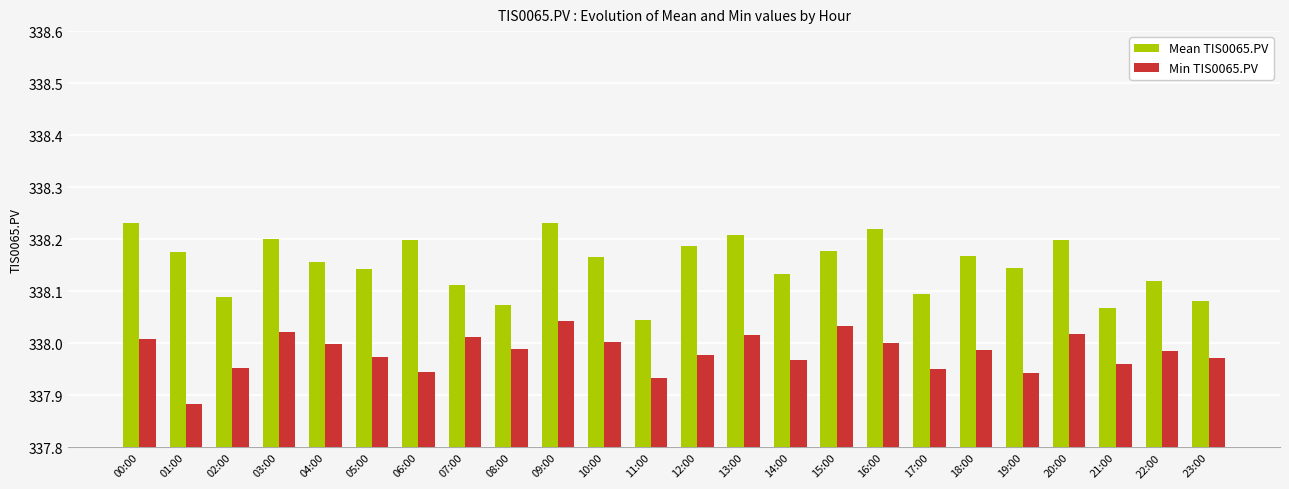

What is the sum of the Min TIS0065.PV values at 01:00 and 19:00?

675.8